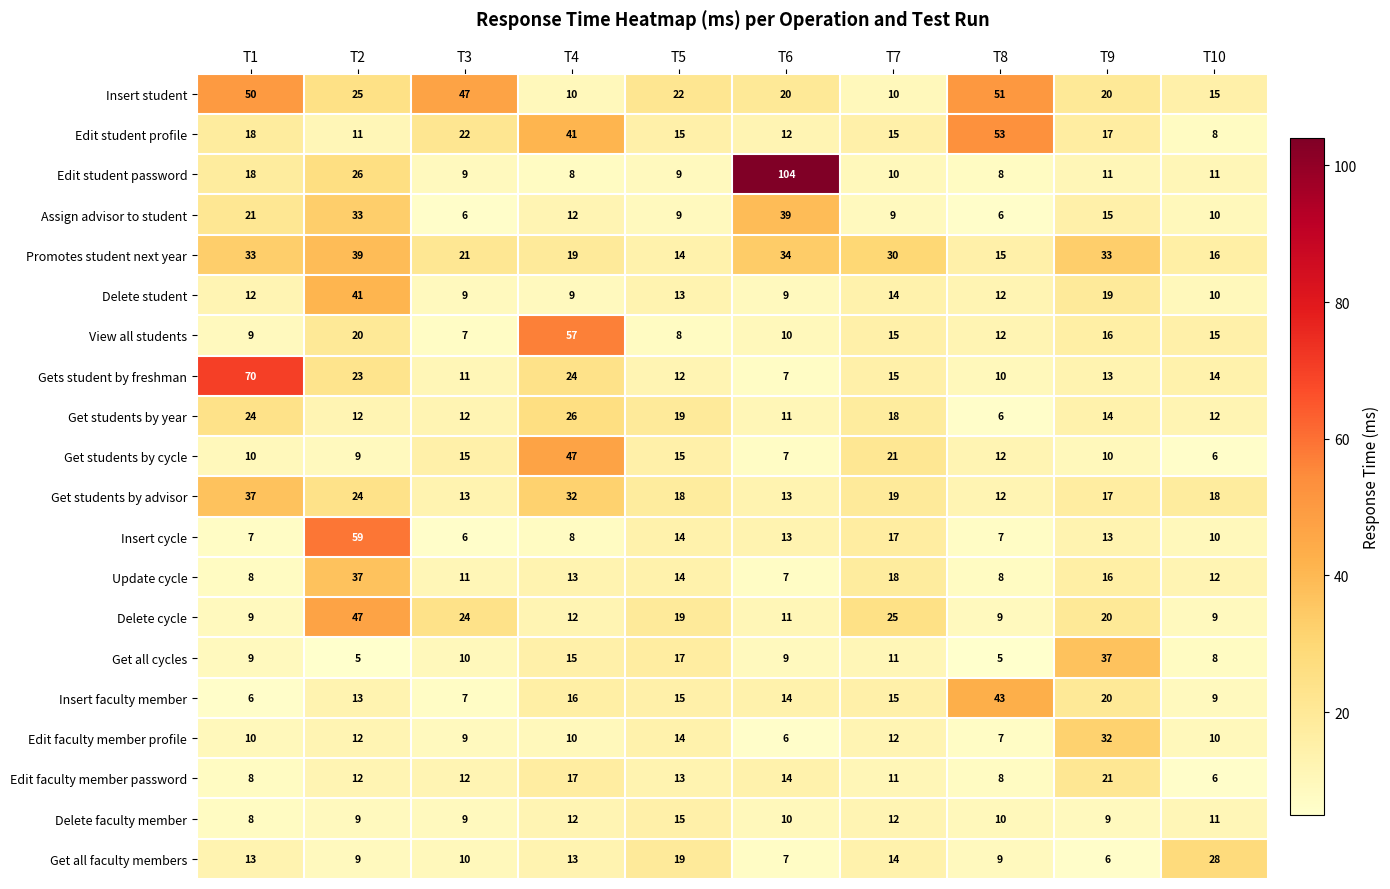

What value does the Delete student series have at T1, to the nearest 5?

10